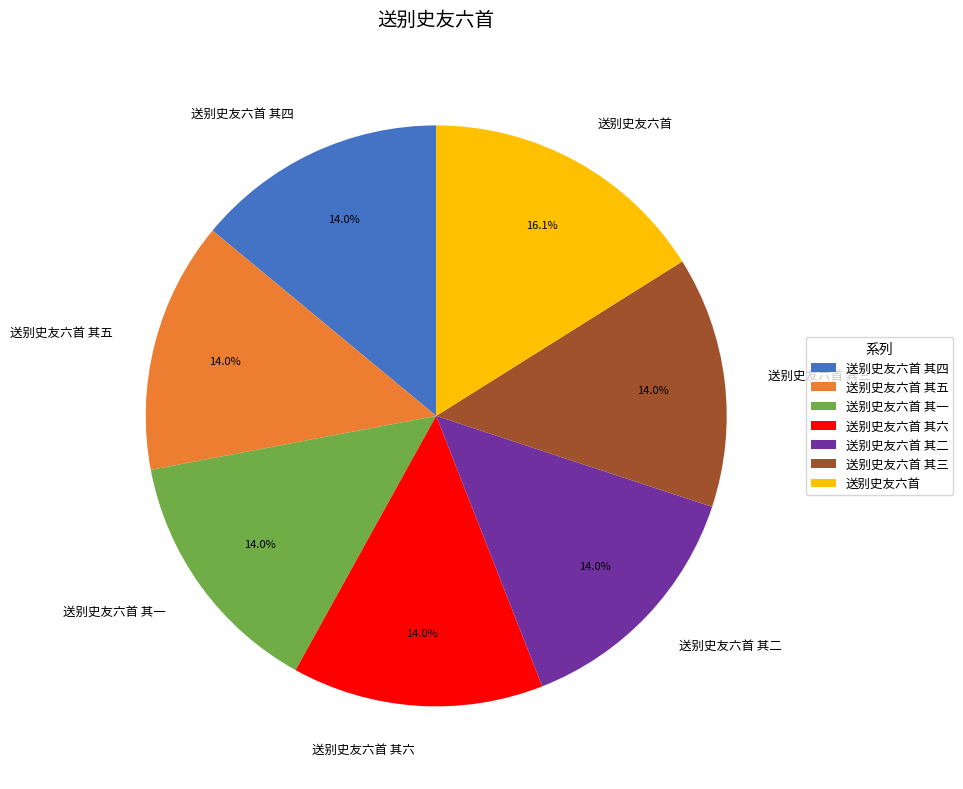

To the nearest percent, what percentage of the pie is 送别史友六首 其四?

14%